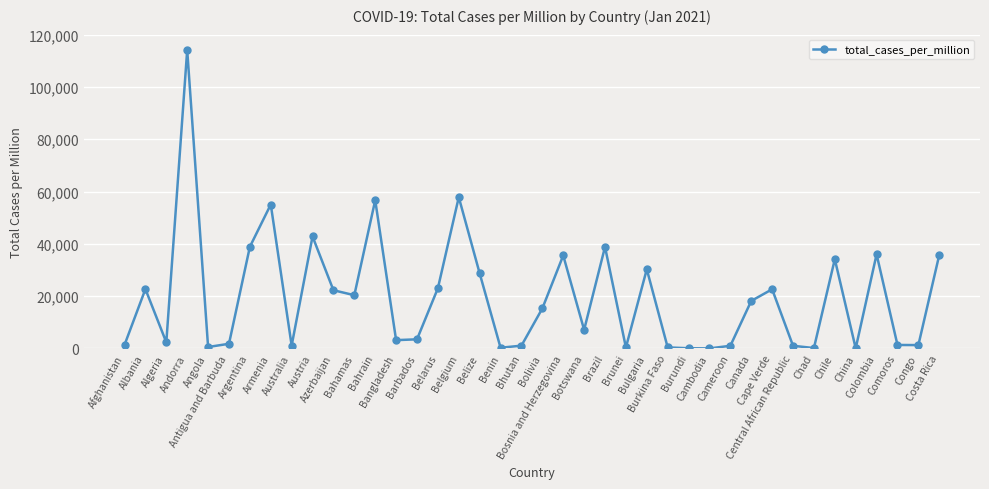

What is the maximum value shown in the chart?

114126.7